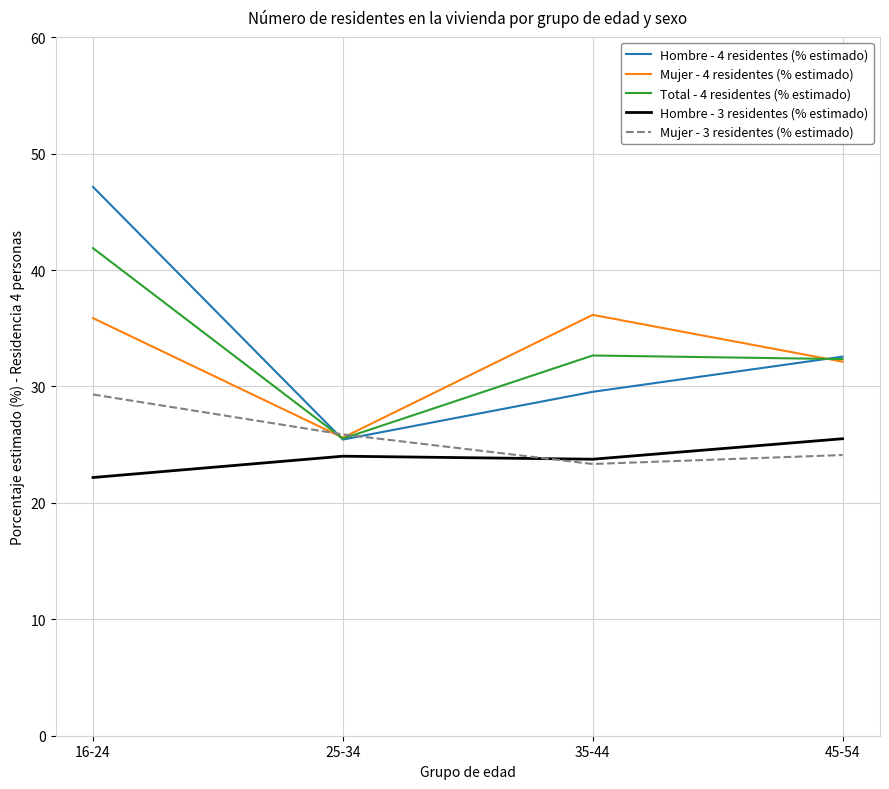

At which category does Hombre - 4 residentes (% estimado) reach its first local valley?

25-34